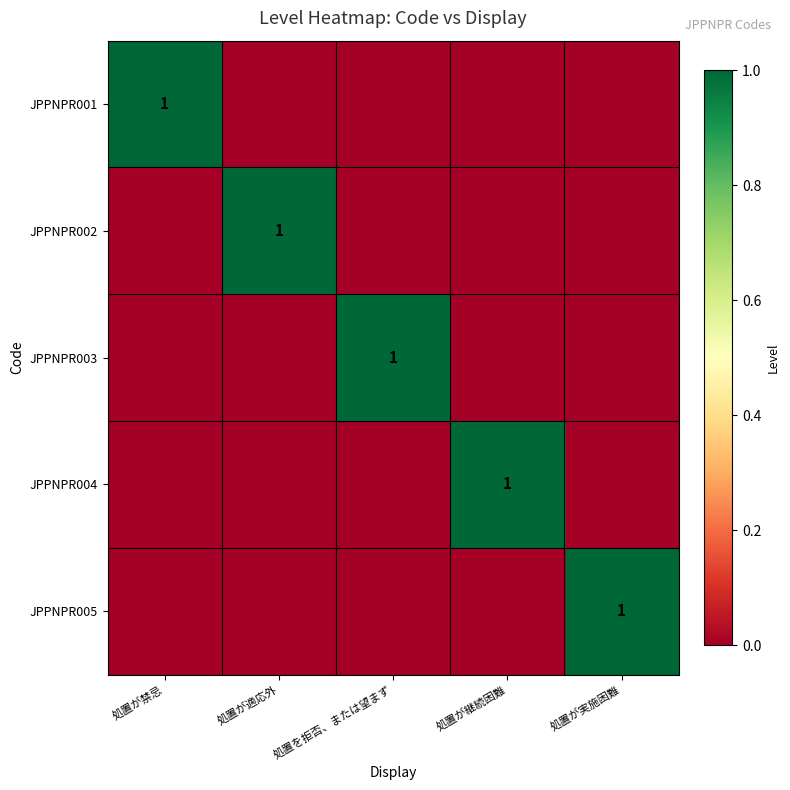

Rank the categories by JPPNPR001 value from lowest to highest.

処置が適応外, 処置を拒否、または望まず, 処置が継続困難, 処置が実施困難, 処置が禁忌